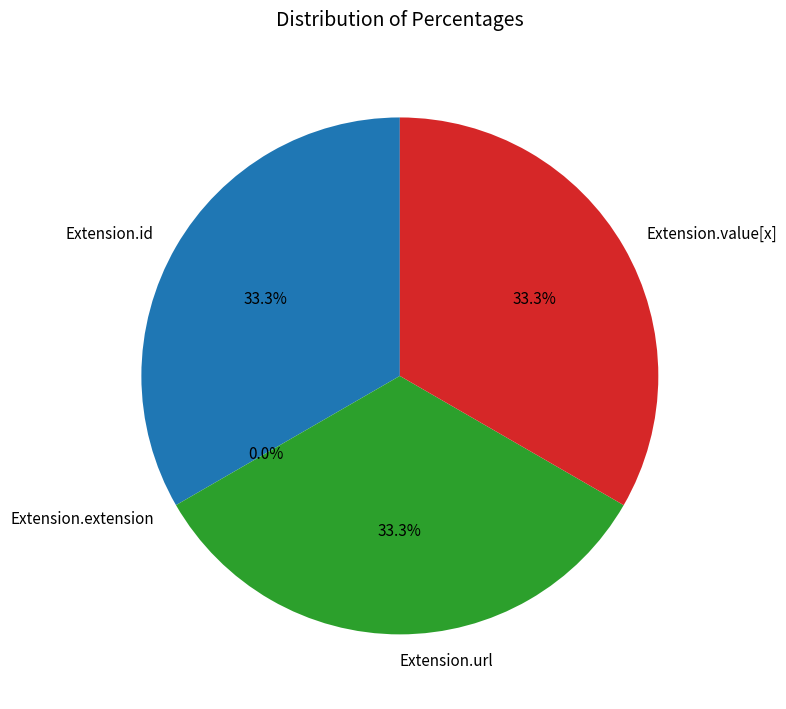

Combined, what portion of the pie is Extension.id and Extension.url?

66.7%